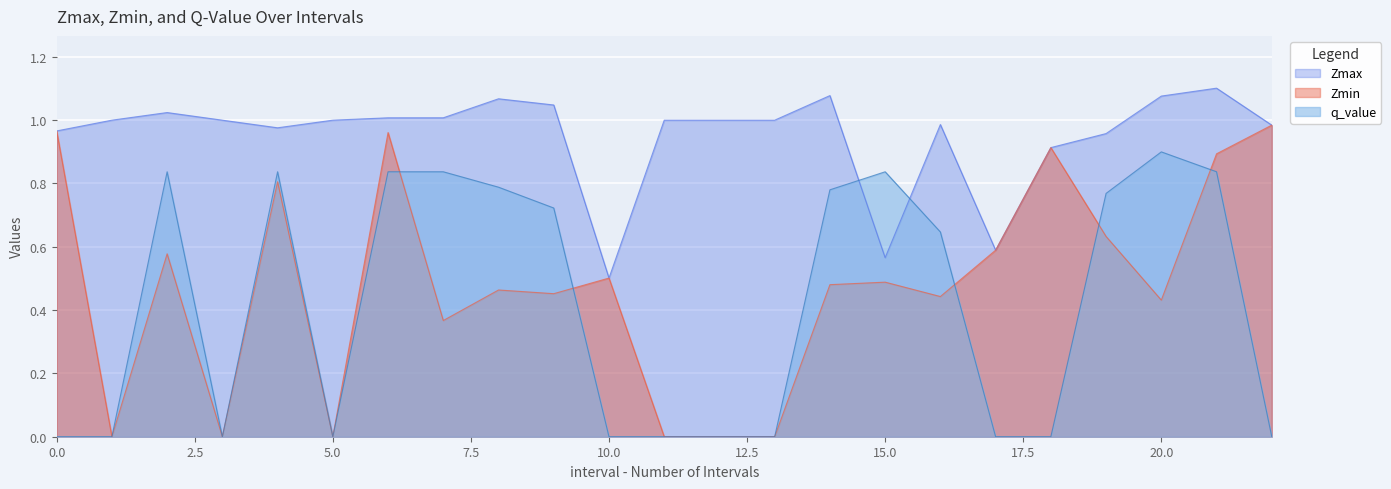

Does the chart display data point markers on the line(s)?

No